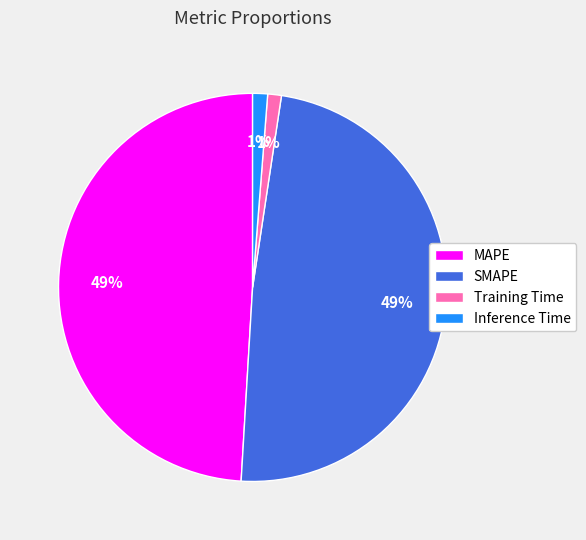

How many slices are in this pie chart?

4